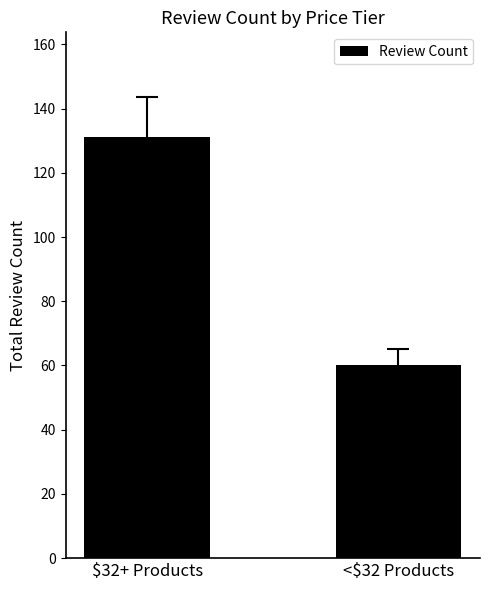

What is the average value?

96